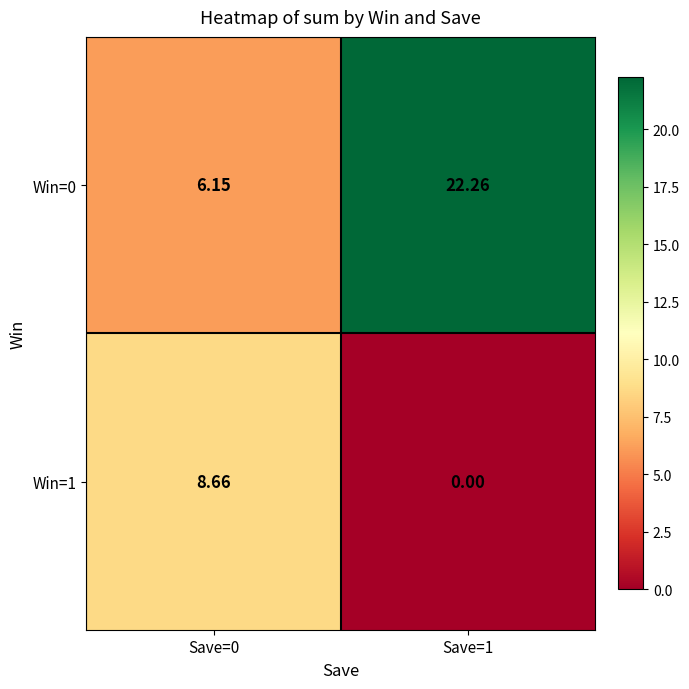

Count the number of categories in the chart.

2